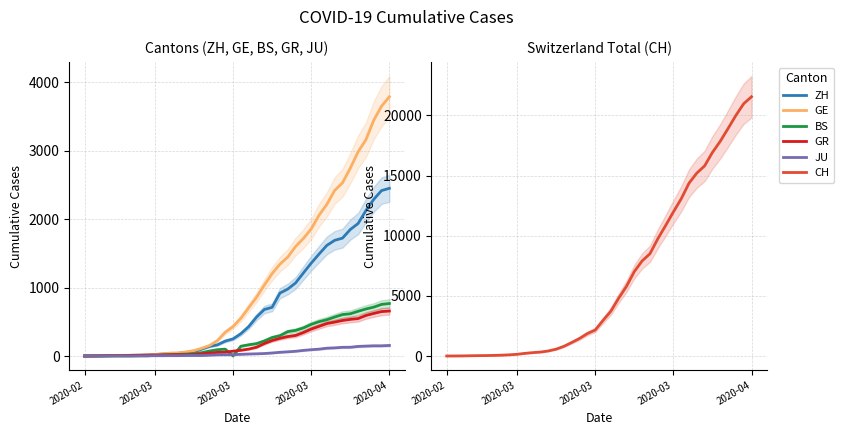

What is the value of the JU point at the 32nd from the left?

114